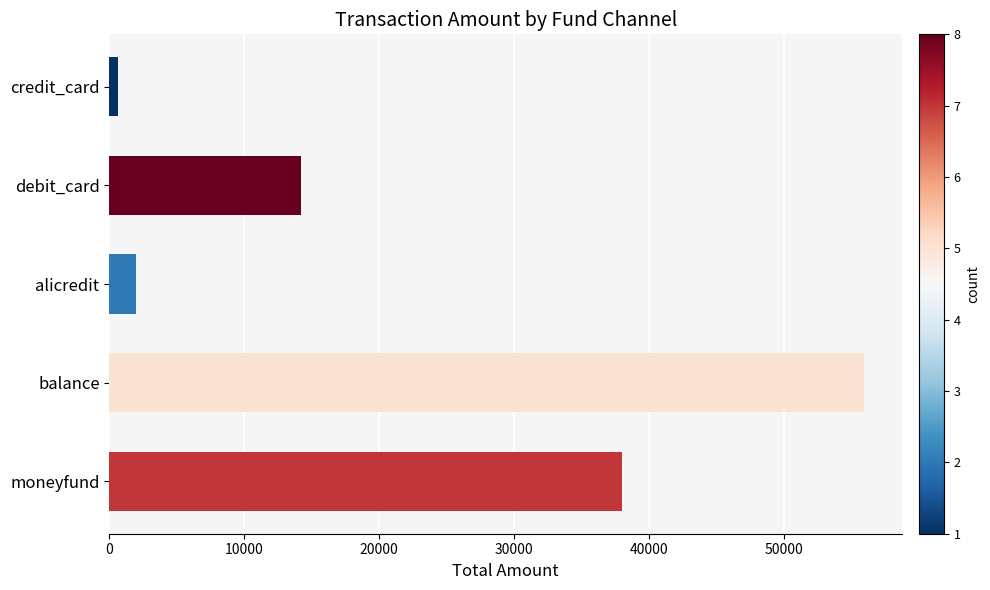

Reading bottom to top, extract all data points from this chart.

38039.0	55999.0	2000.0	14196.4	620.0